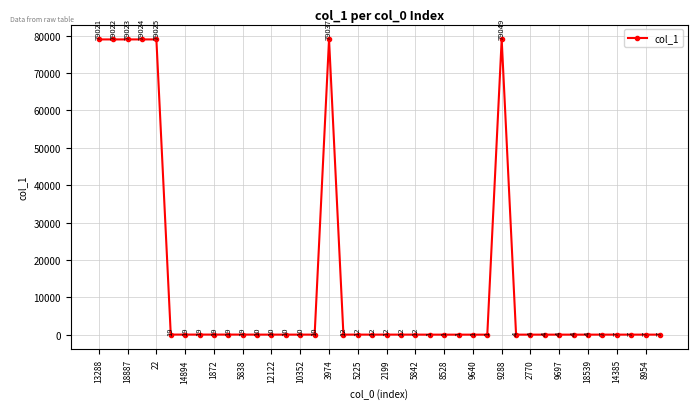

What is the smallest value displayed?

1